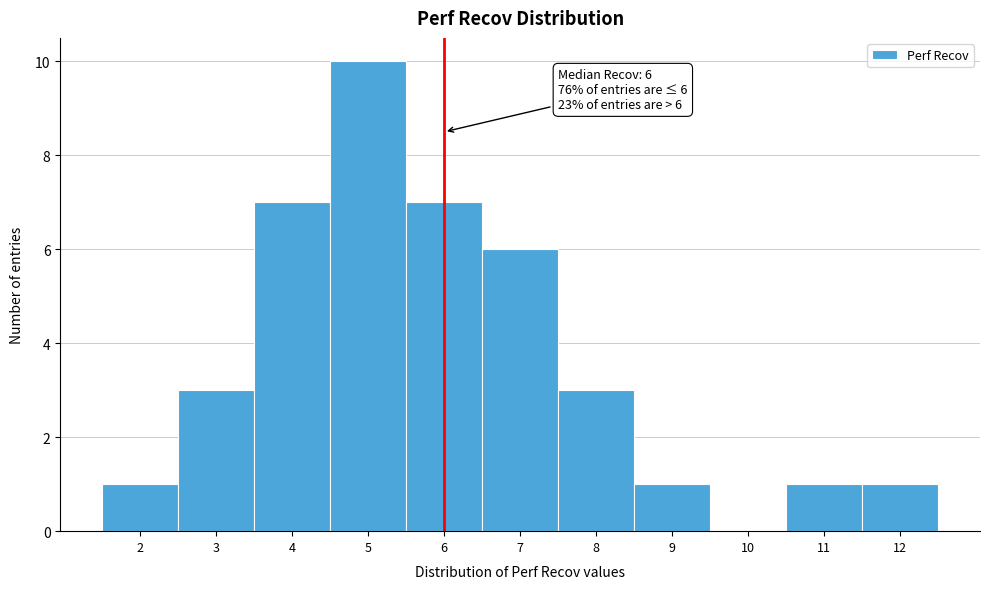

Which range on the x-axis has the tallest bar?

4.5 to 5.5